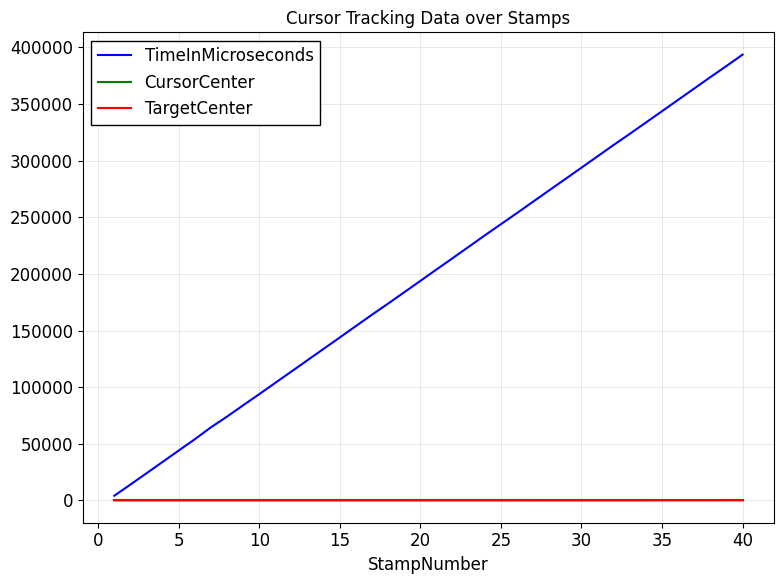

Count the number of data series in this chart.

3